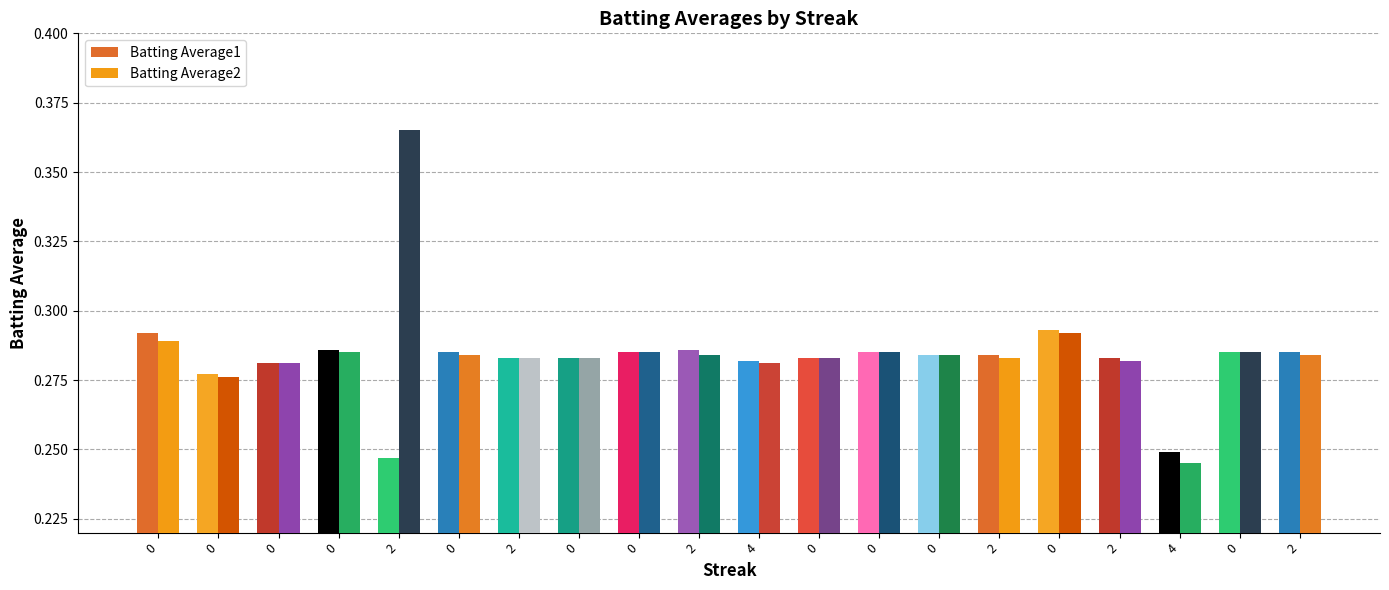

At which label does Batting Average1 reach its minimum?

2